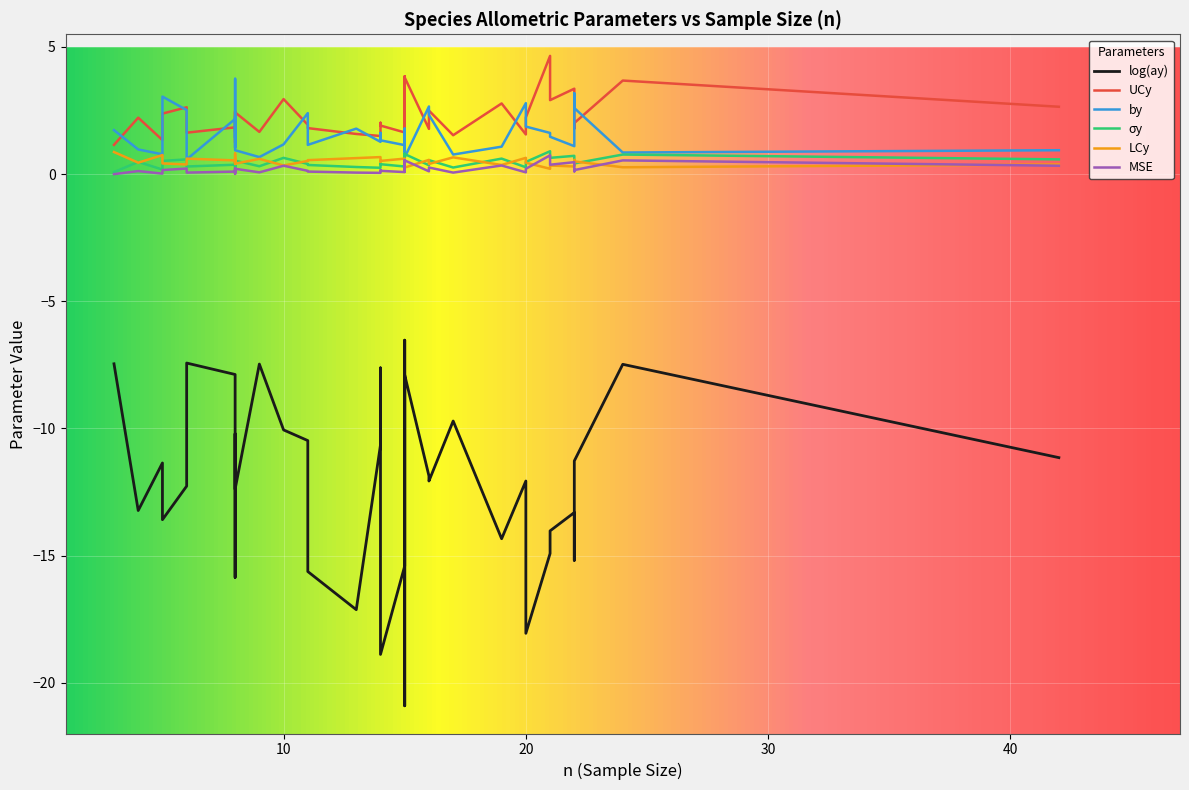

Rank the categories by log(ay) value from lowest to highest.

39, 5, 33, 6, 8, 3, 22, 19, 12, 38, 30, 14, 0, 23, 15, 36, 28, 20, 2, 29, 21, 34, 4, 16, 31, 13, 7, 32, 18, 11, 24, 17, 35, 9, 10, 25, 26, 27, 37, 1